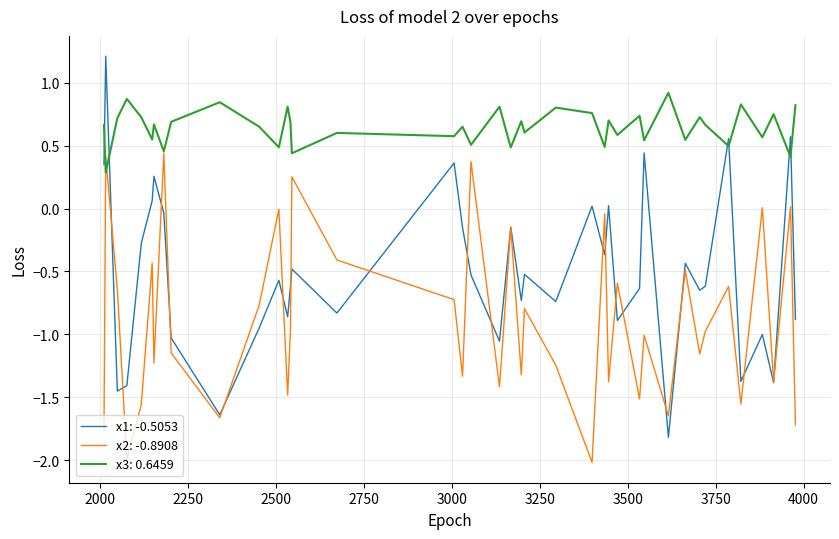

Which series has the largest range (max minus min)?

x1: -0.5053